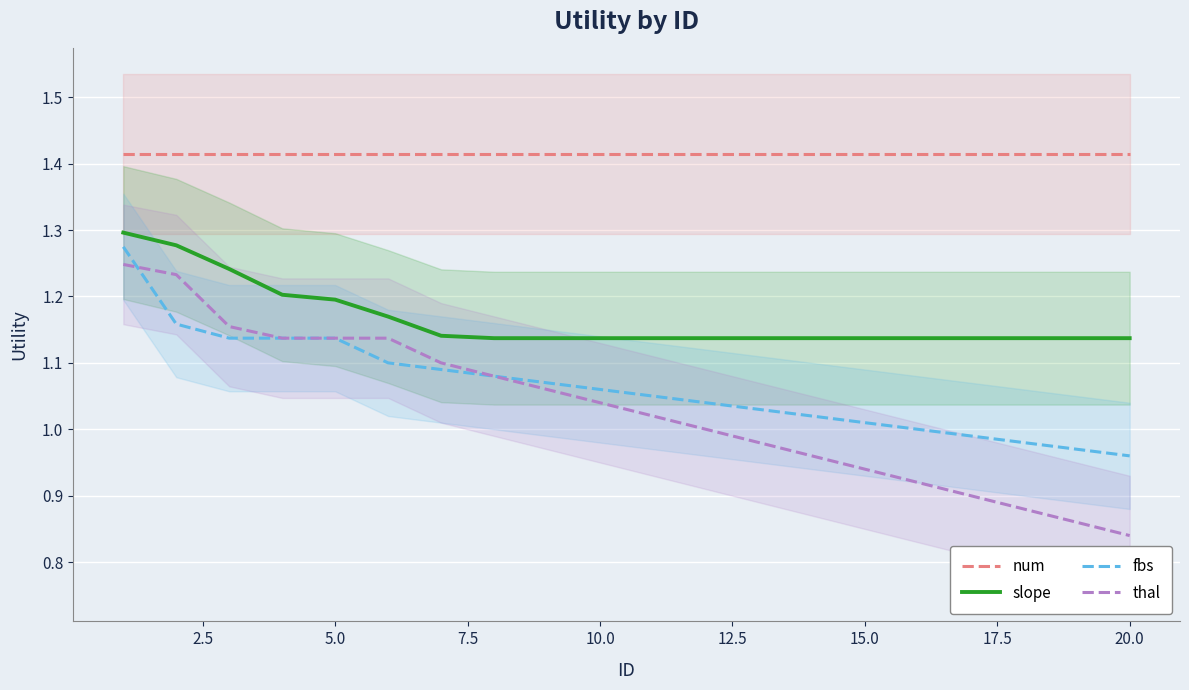

The thal series shows 0.5 at 5.0. True or false?

False